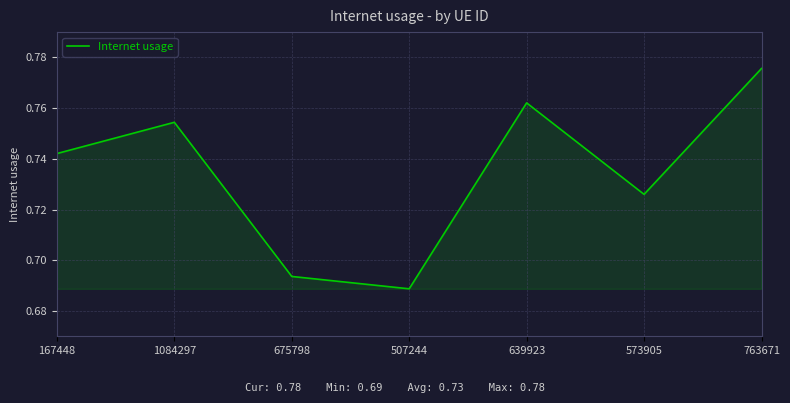

Between 1084297 and 507244, which is larger?

1084297